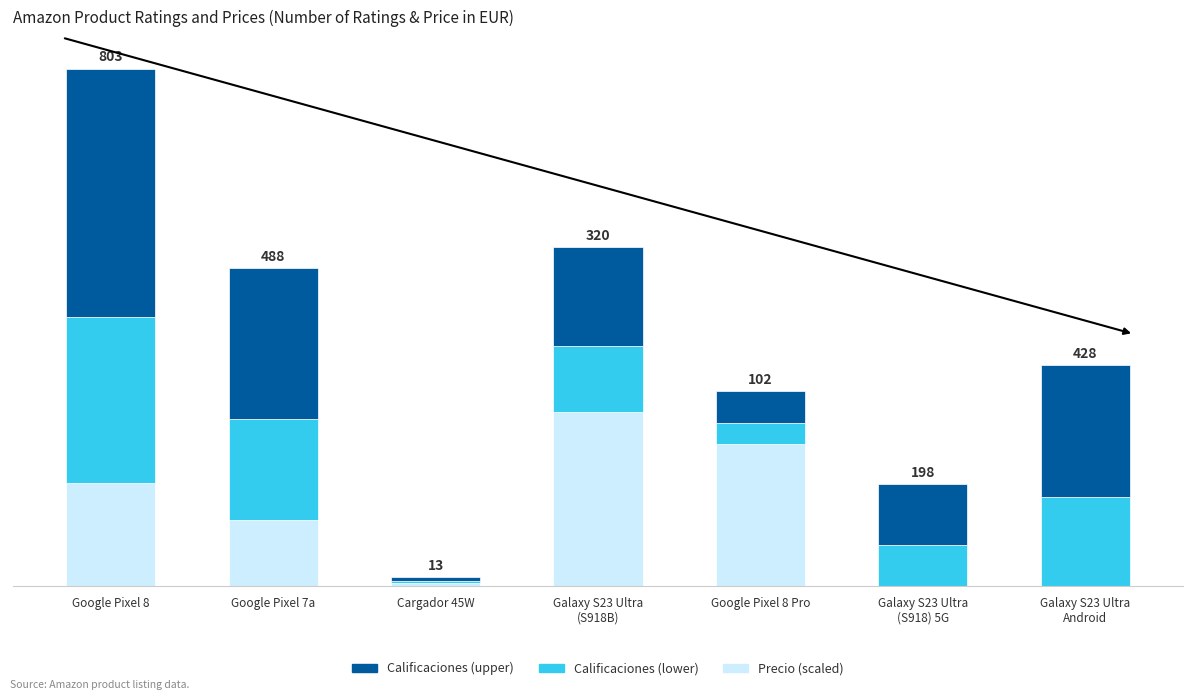

At how many categories does at least one series exceed 24?

6